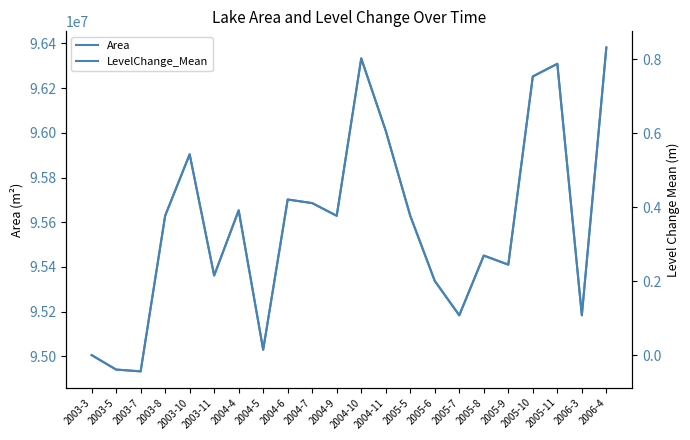

At which label does Area reach its minimum?

2003-7